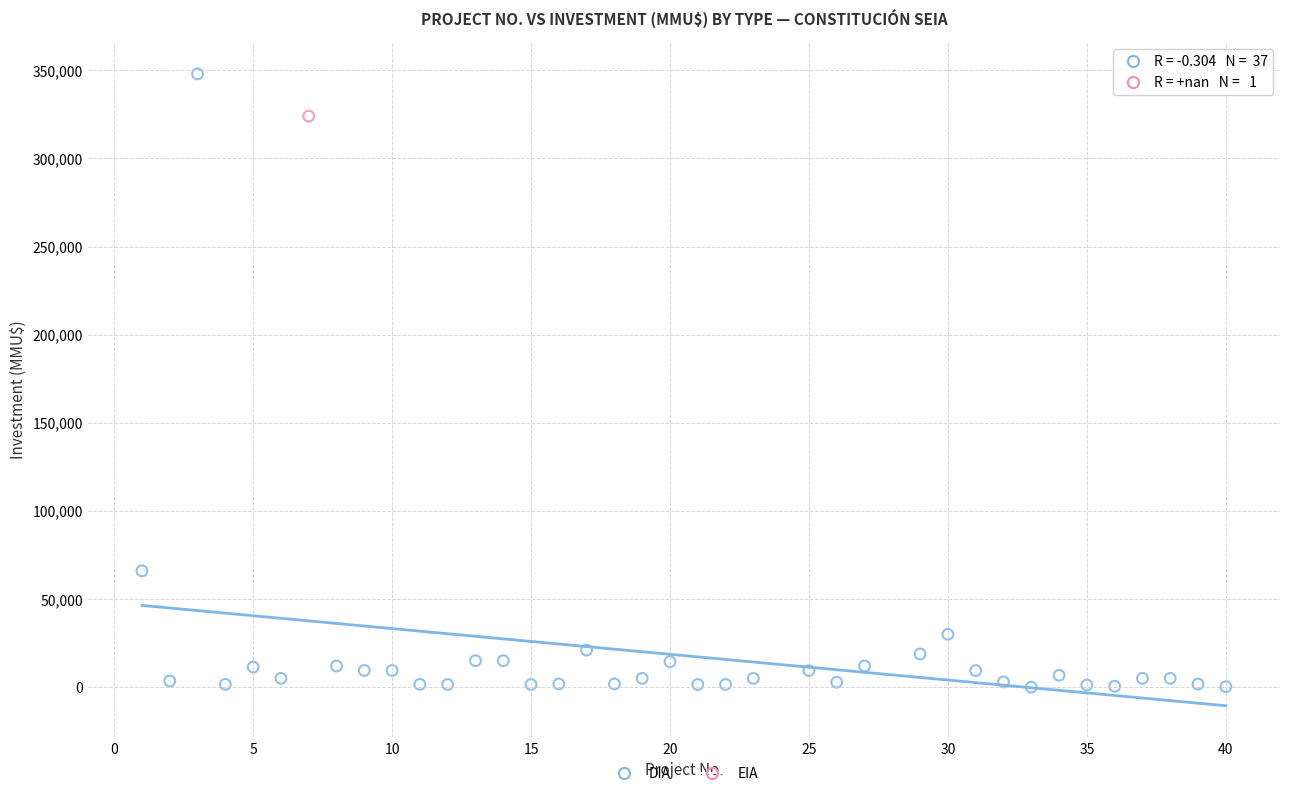

What are all the series names shown in the legend?

DIA, EIA